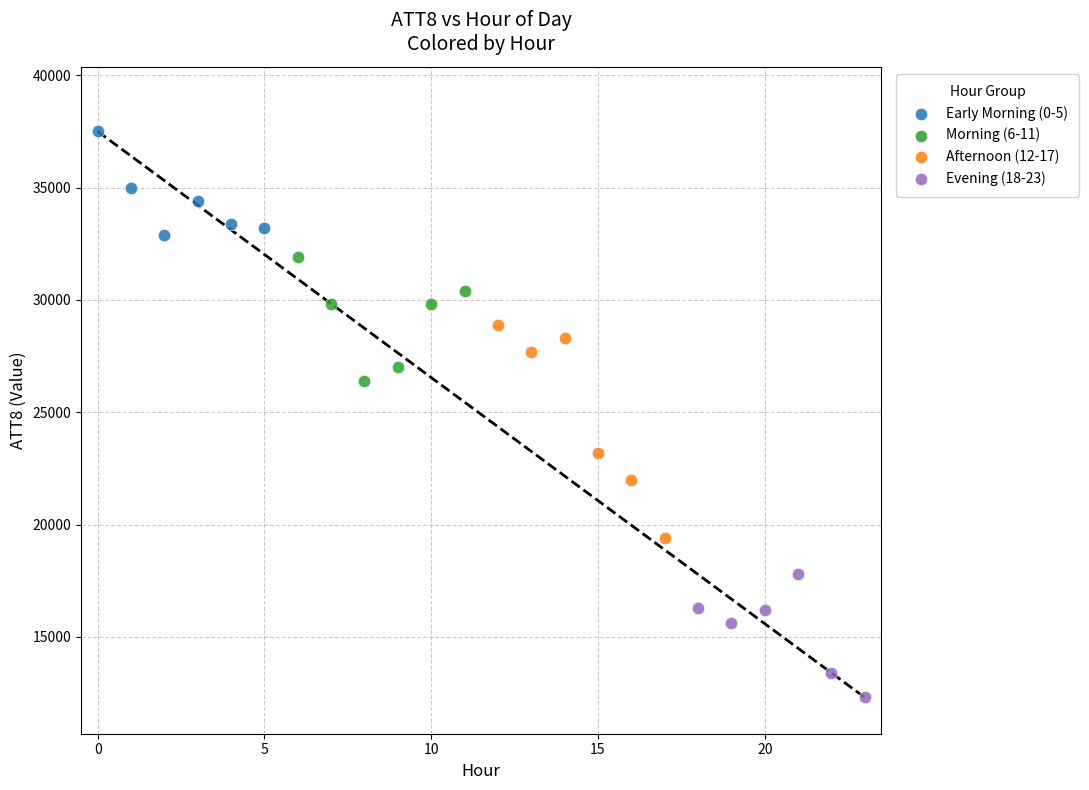

Which series contains the highest Y value?

Early Morning (0-5)